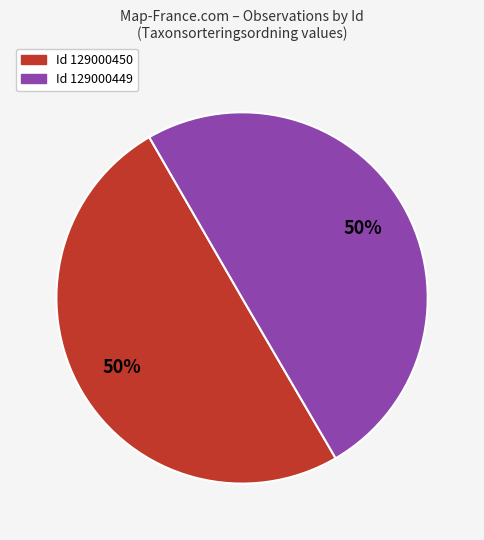

To the nearest percent, what is the average slice percentage?

50%